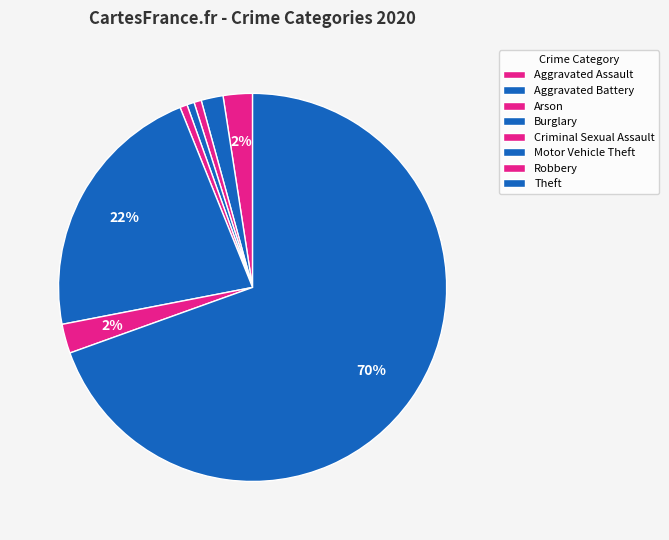

Count the number of slices in the pie.

8